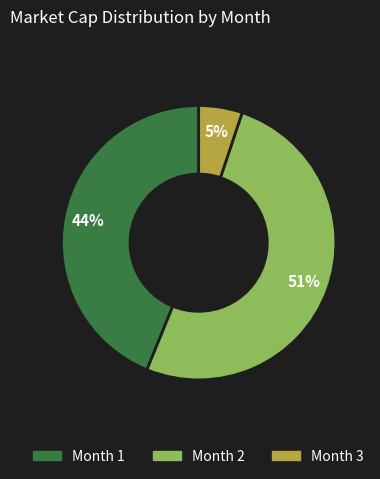

To the nearest percent, what is the average slice percentage?

33%